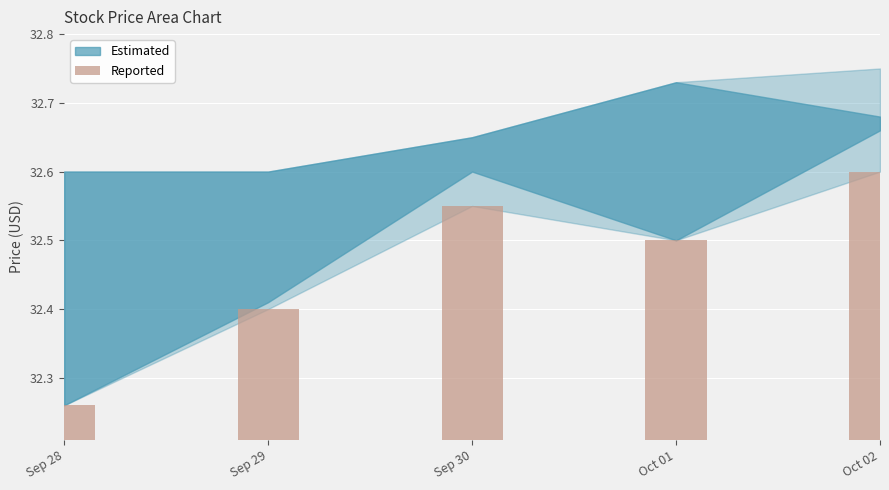

Count the number of categories in the chart.

5